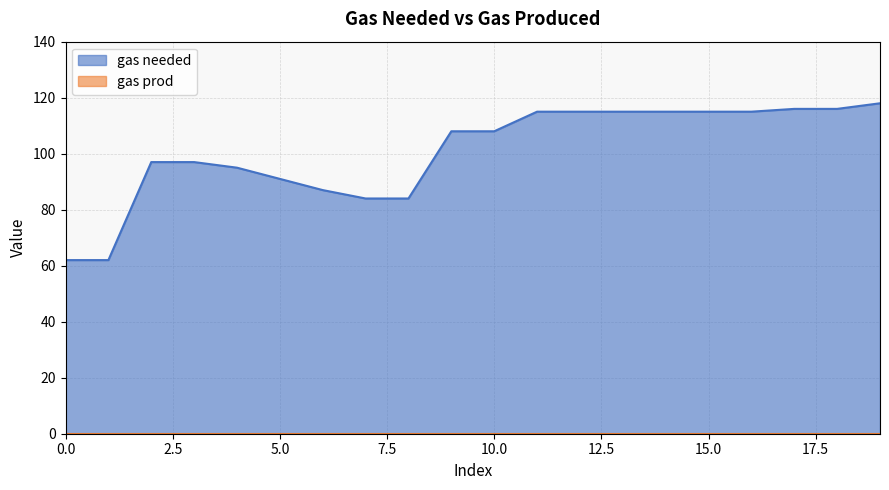

What is the value of the 2nd point from the left?

62